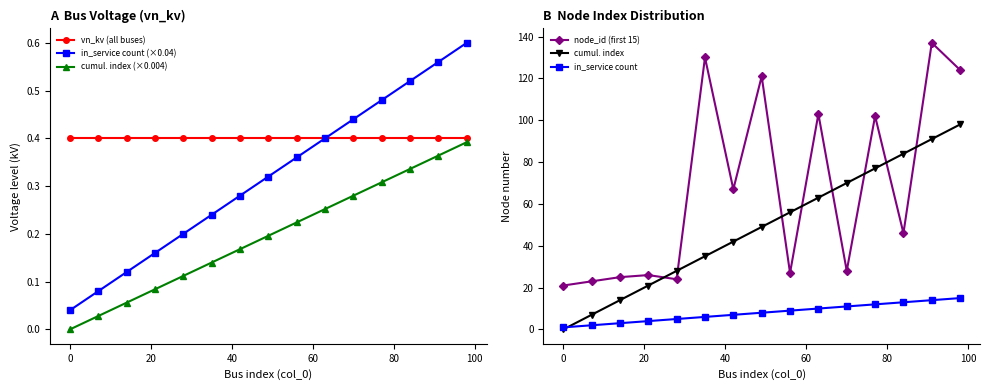

True or false: vn_kv (all buses) and in_service count cross at least once.

False